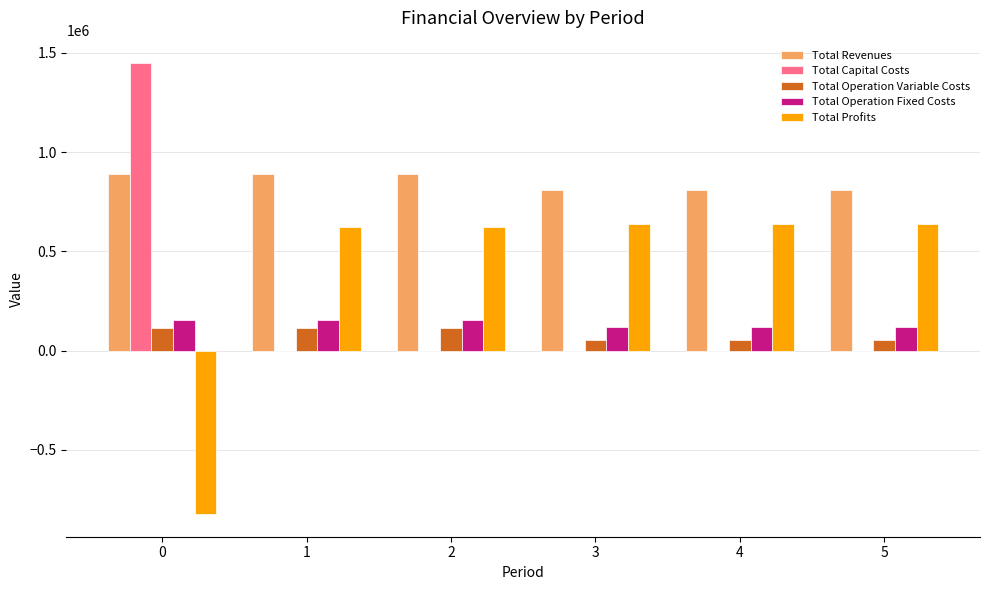

Which series has the largest total across all categories?

Total Revenues